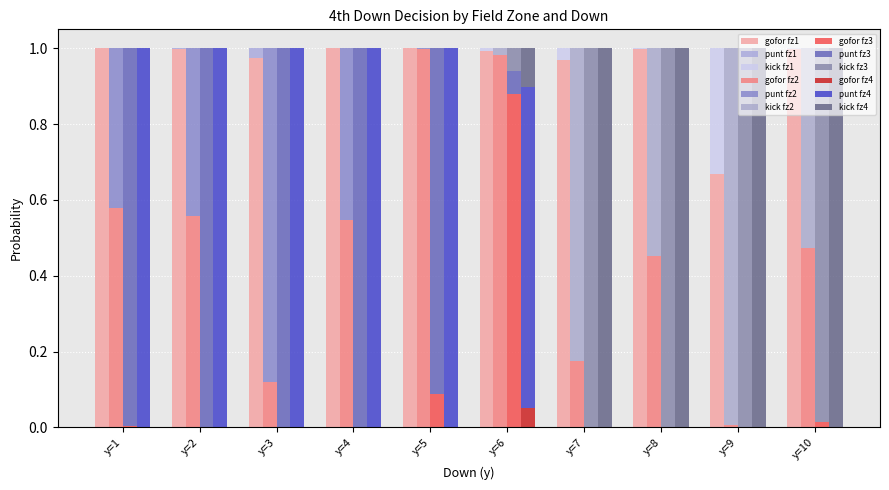

What is the difference between the maximum and minimum values in the gofor series?

1.0